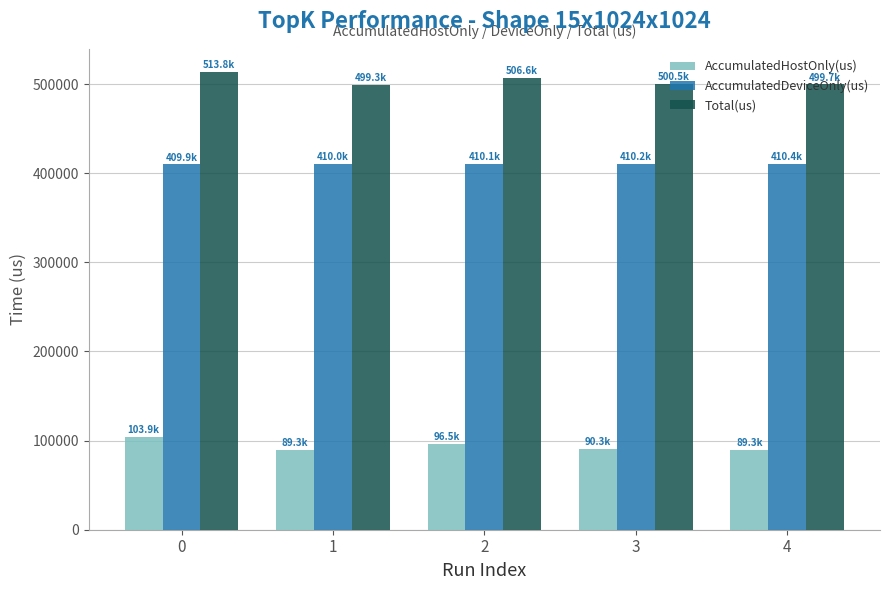

What is the difference between the maximum and minimum values in the Total(us) series?

14499.0